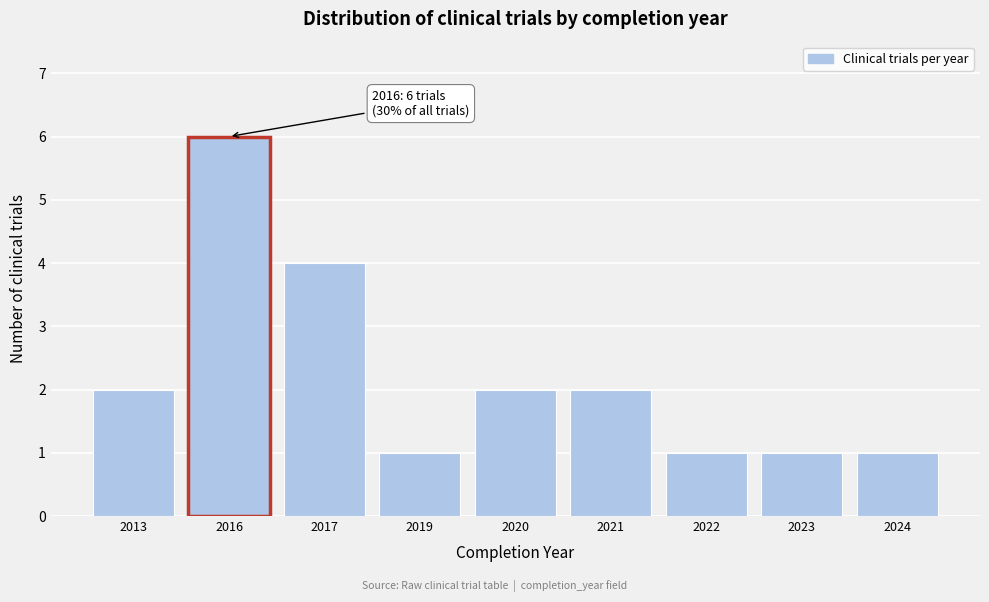

Reading right to left, what are all the values shown in this chart?

1	1	1	2	2	1	4	6	2